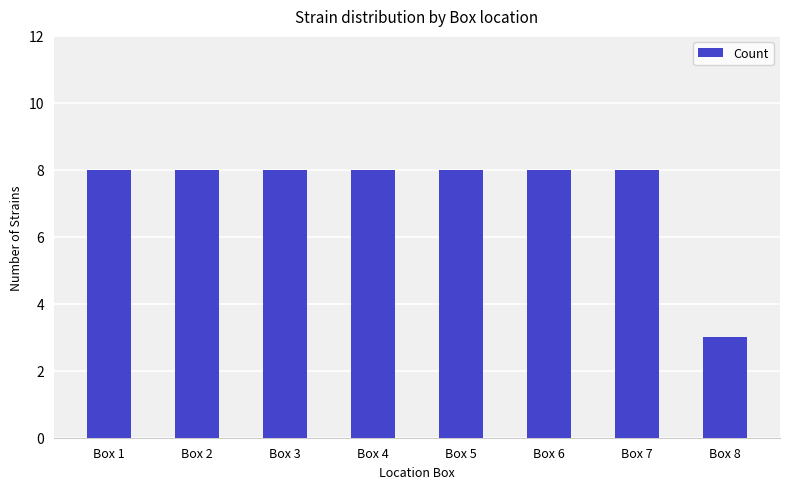

Count the values in the range 8 to 9.

7